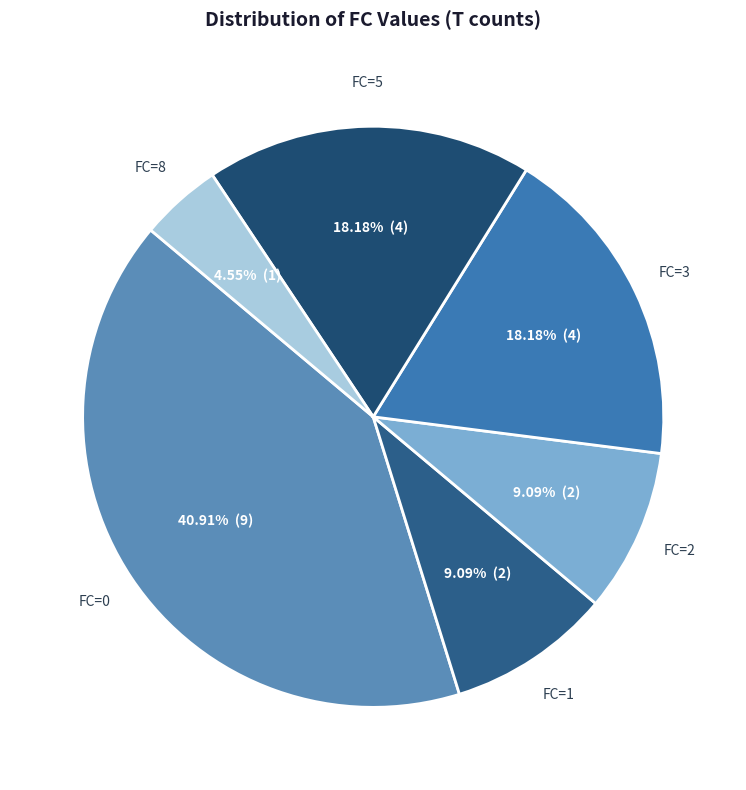

How many slices are in this pie chart?

6